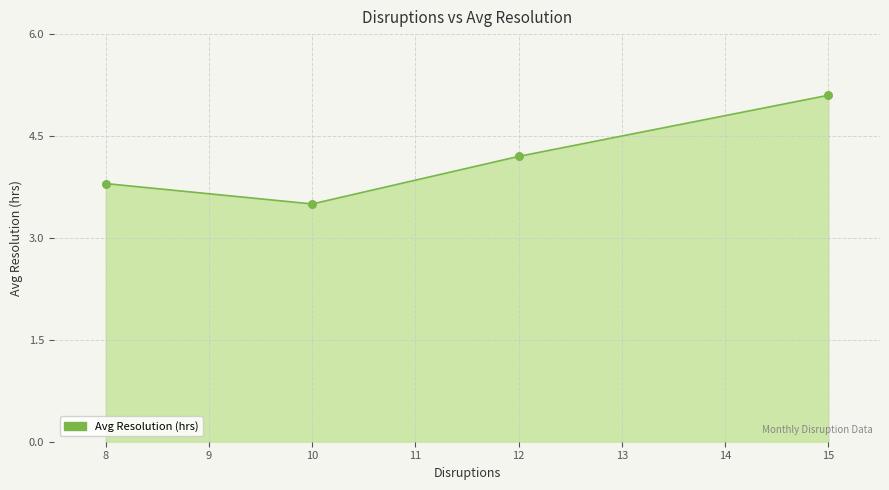

Which has a higher value, 8 or 10?

8